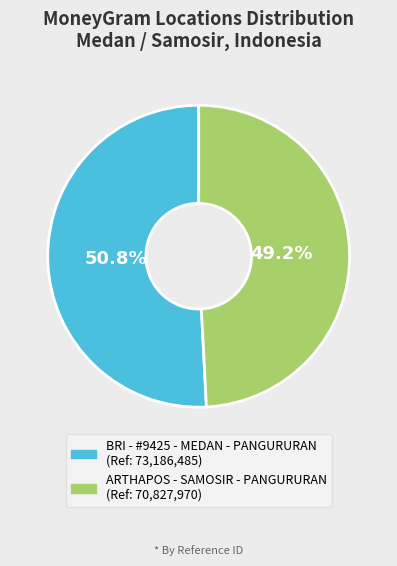

Rank the categories by value from lowest to highest.

ARTHAPOS - SAMOSIR - PANGURURAN, BRI - #9425 - MEDAN - PANGURURAN